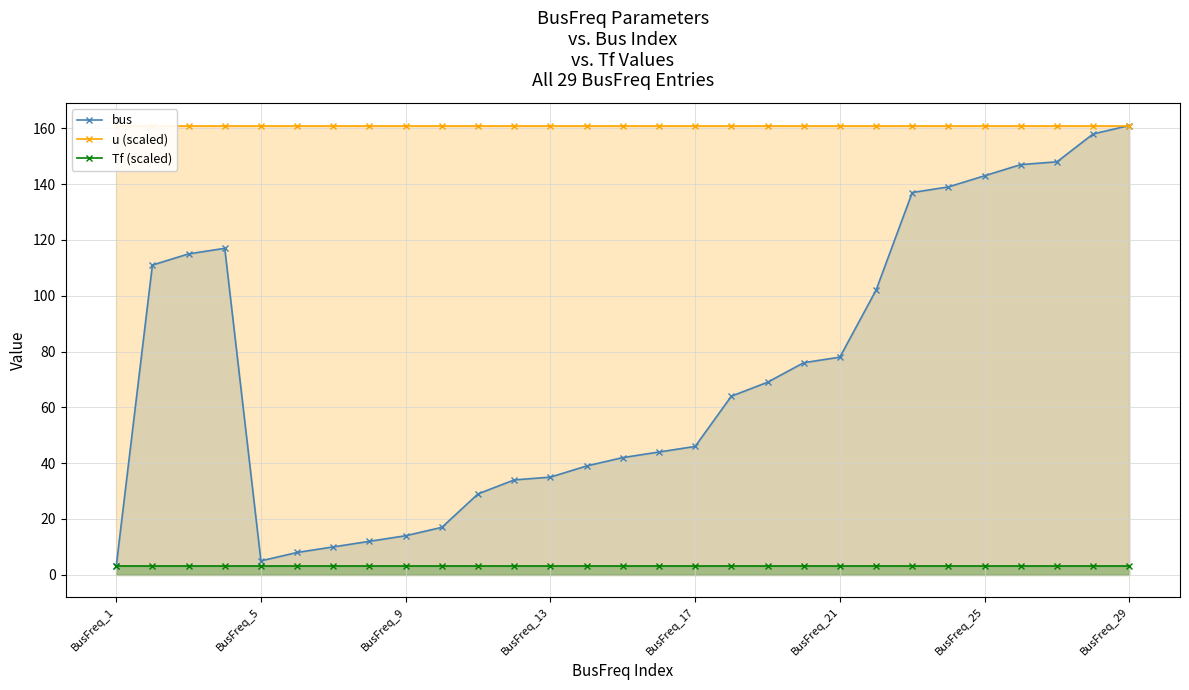

How many data points does each series have?

29